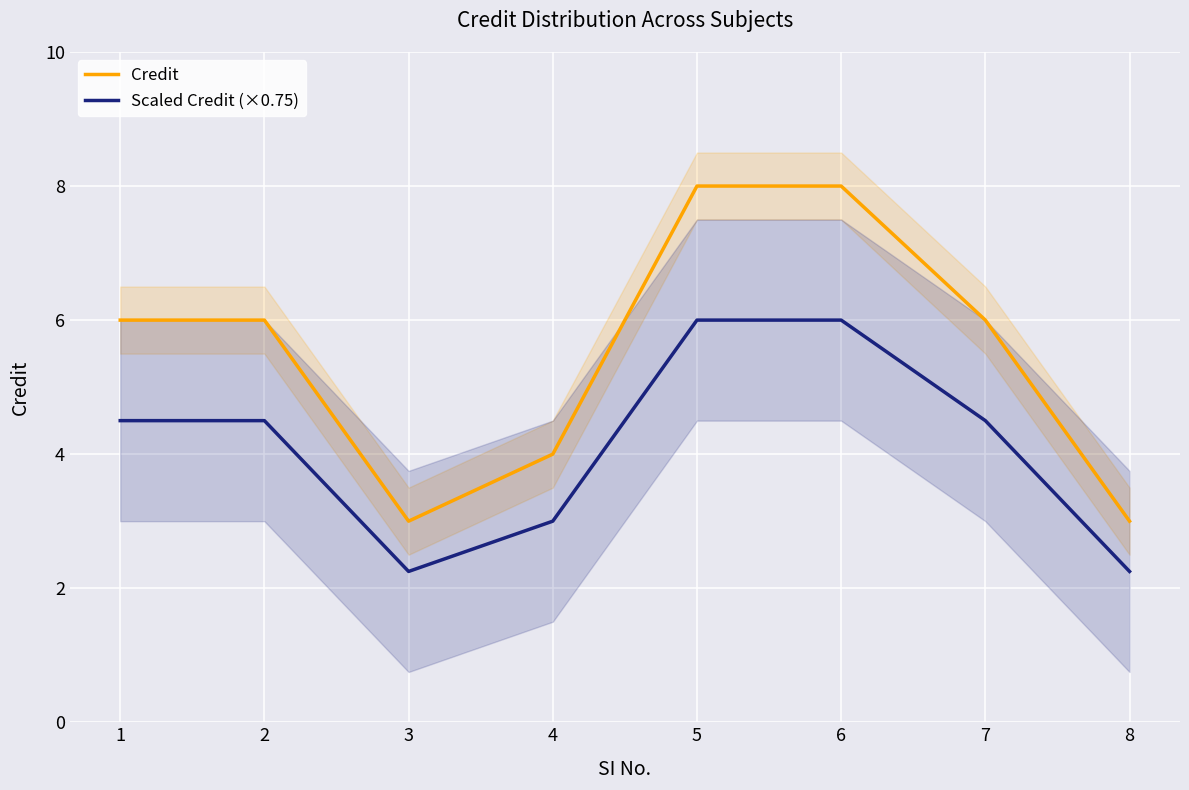

List the series in order of their overall mean, lowest first.

Scaled Credit (×0.75), Credit